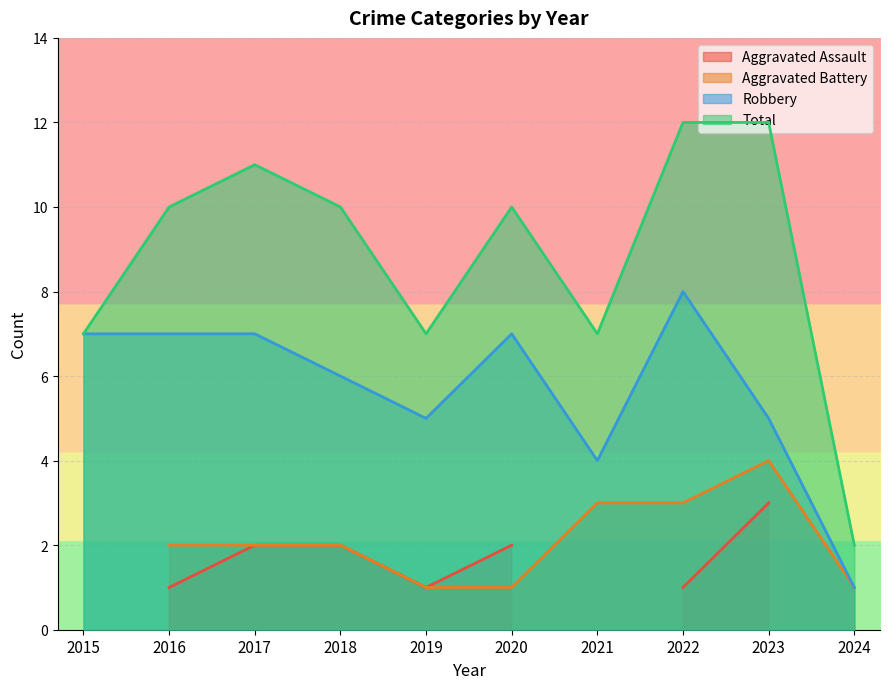

At how many categories does at least one series exceed 11?

2